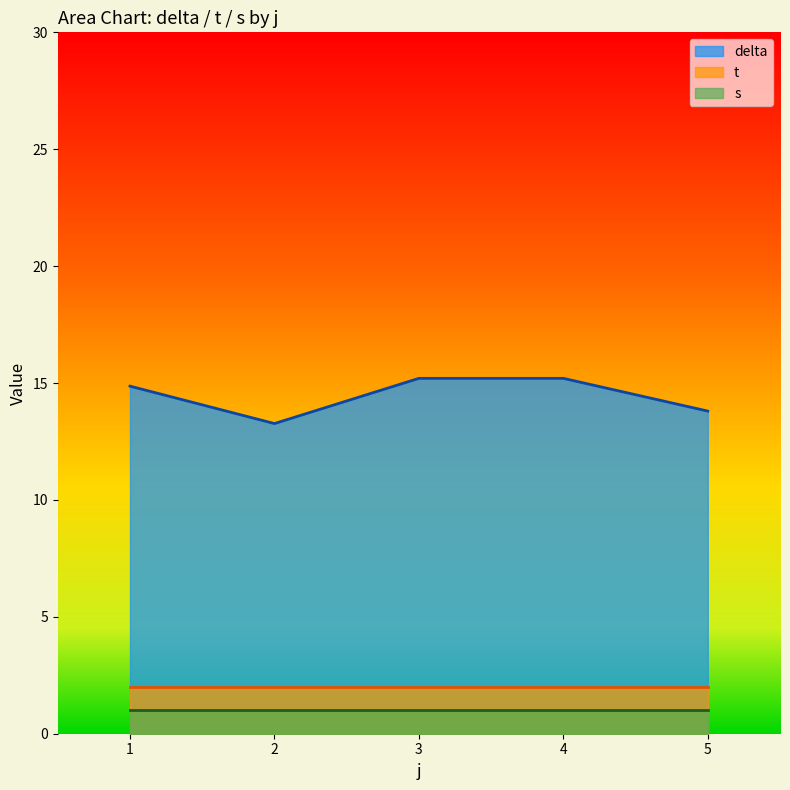

True or false: delta and t intersect in this chart.

False